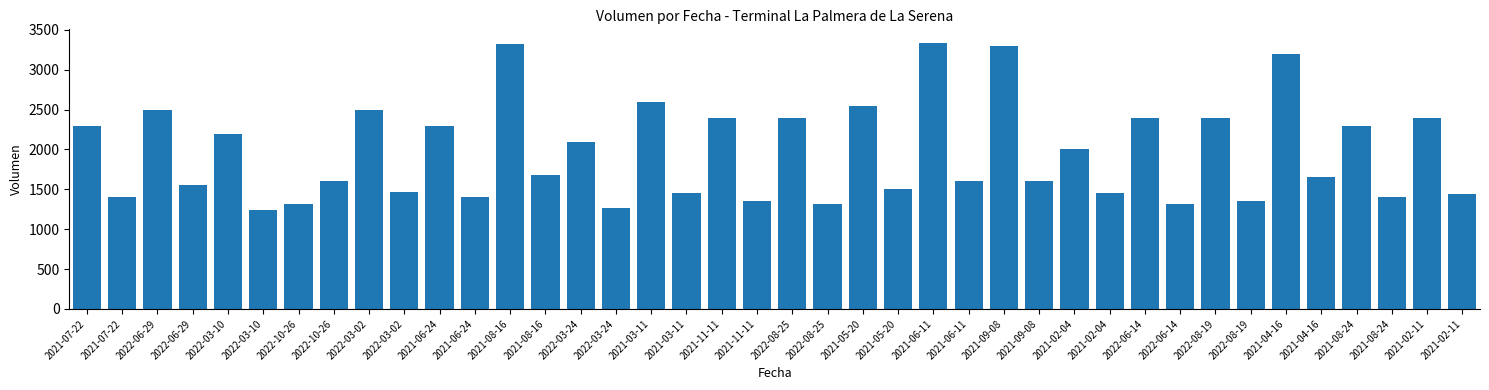

How many data points are less than 1680?

20